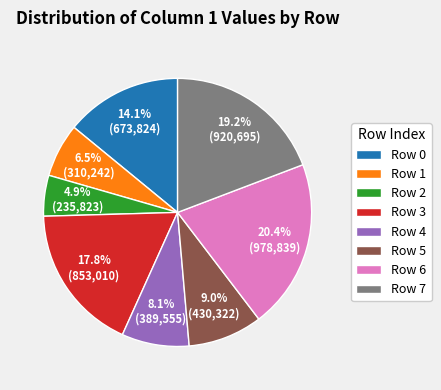

How many segments does this pie chart have?

8